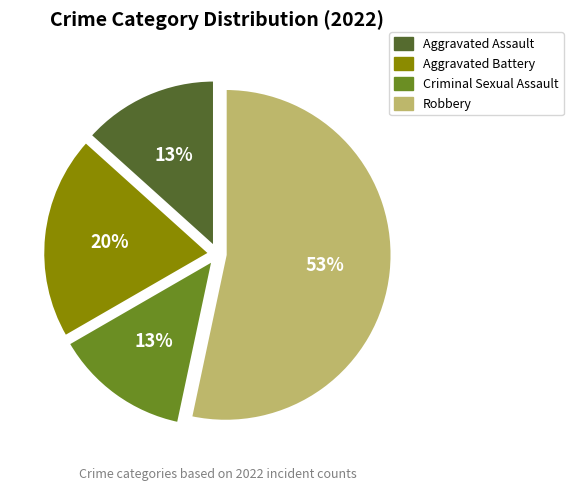

Is it true that Robbery is 53% of the pie?

True